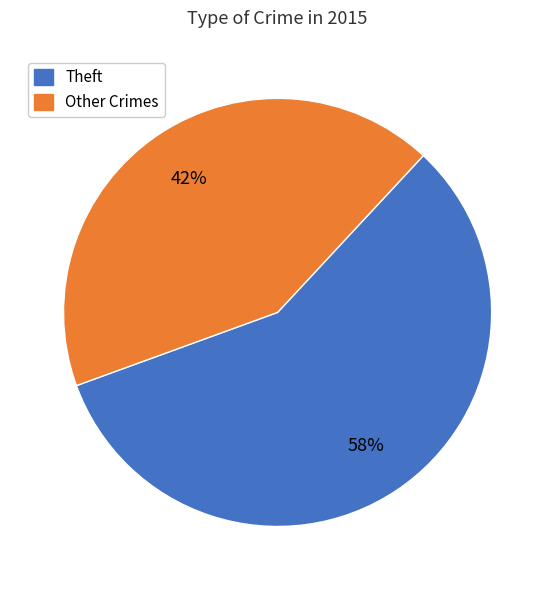

To the nearest percent, what is the average slice percentage?

50%